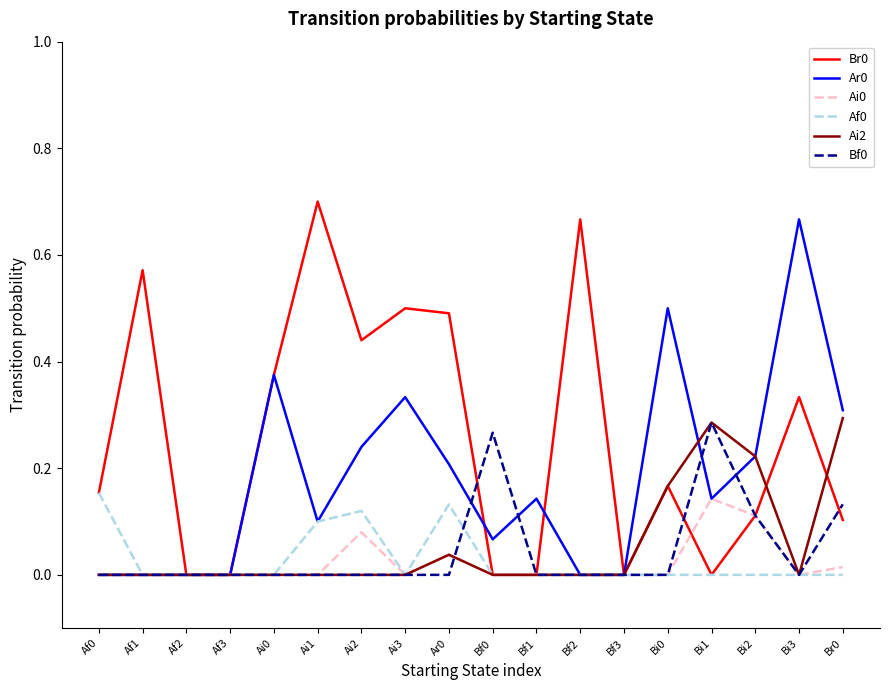

The Bf0 series shows 0.2 at Ai0. True or false?

False